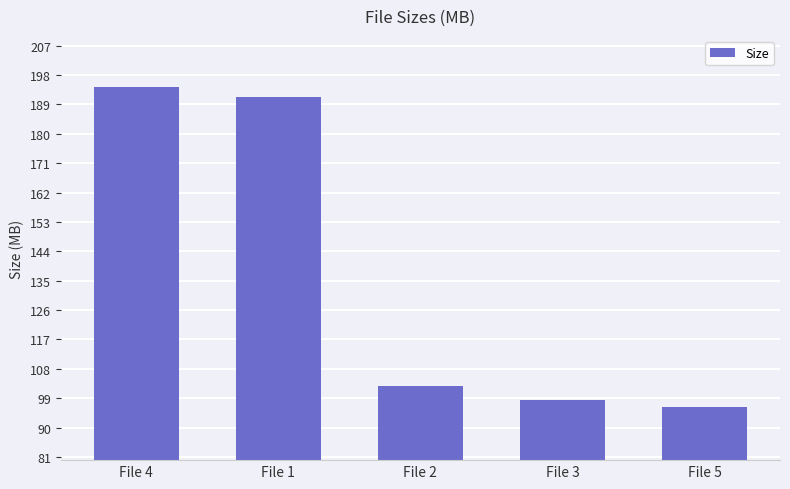

Where is the data nearest to the value 145?

File 2